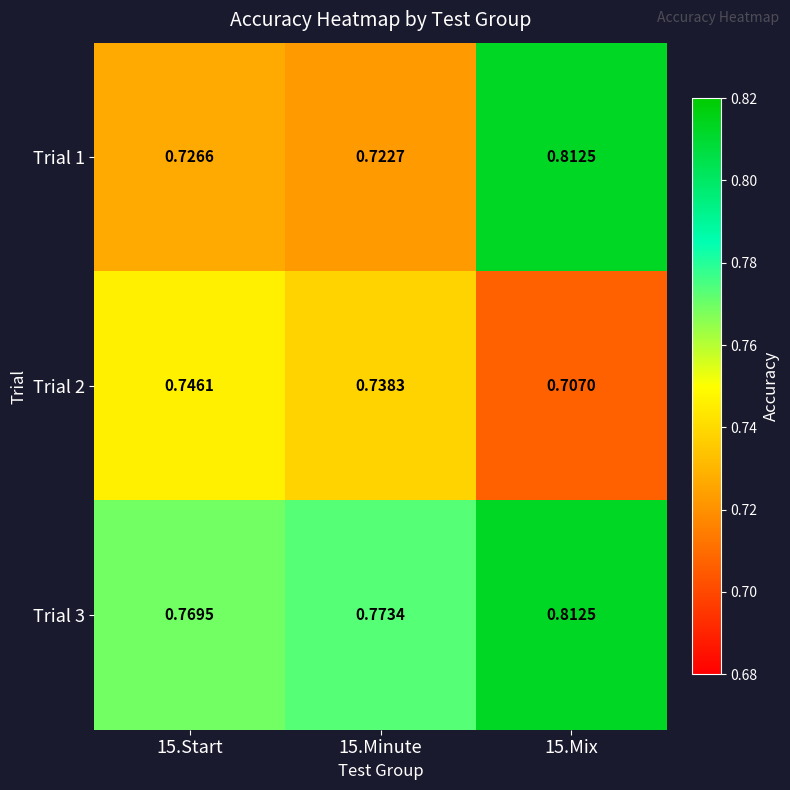

Is the value of Trial 3 at 15.Minute greater than the value of Trial 2 at 15.Start?

Yes